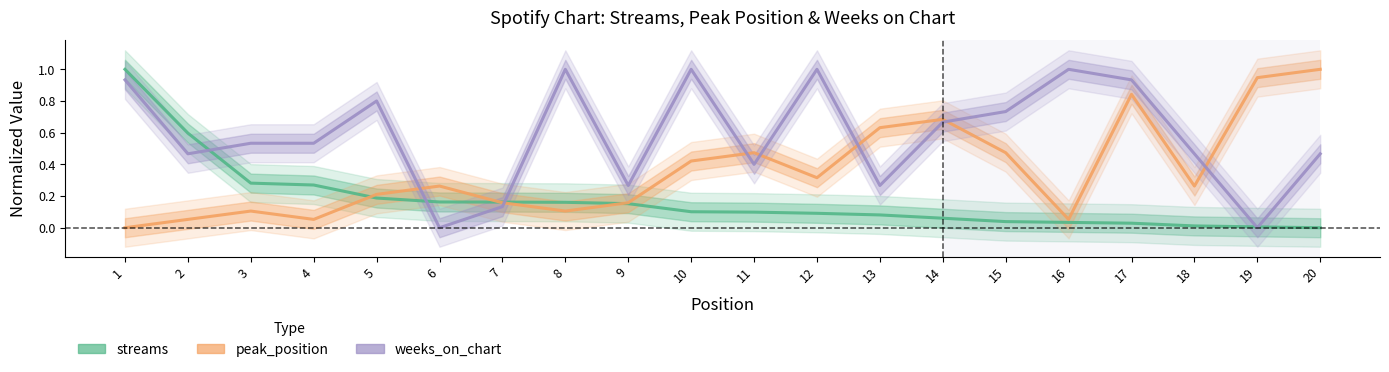

Which series ends up on top after the final intersection of peak_position and weeks_on_chart?

peak_position